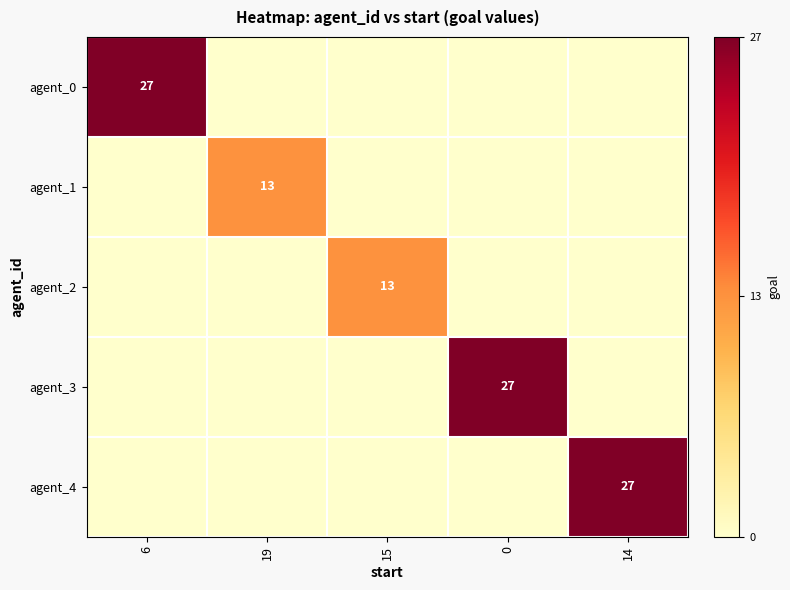

The value of agent_2 at 15 is 13. True or false?

True